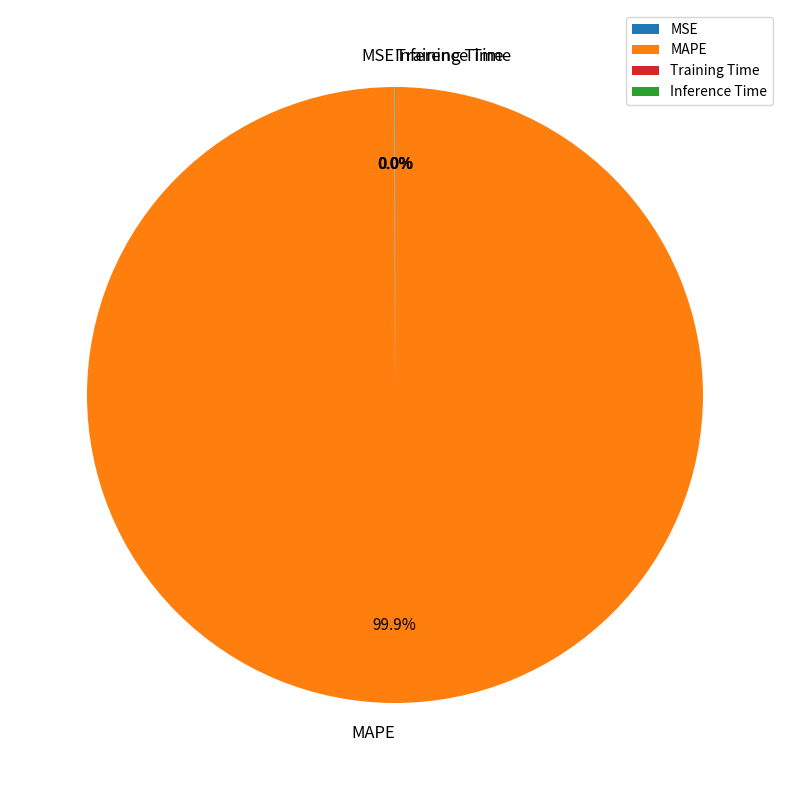

Which category has the biggest portion of the pie?

MAPE